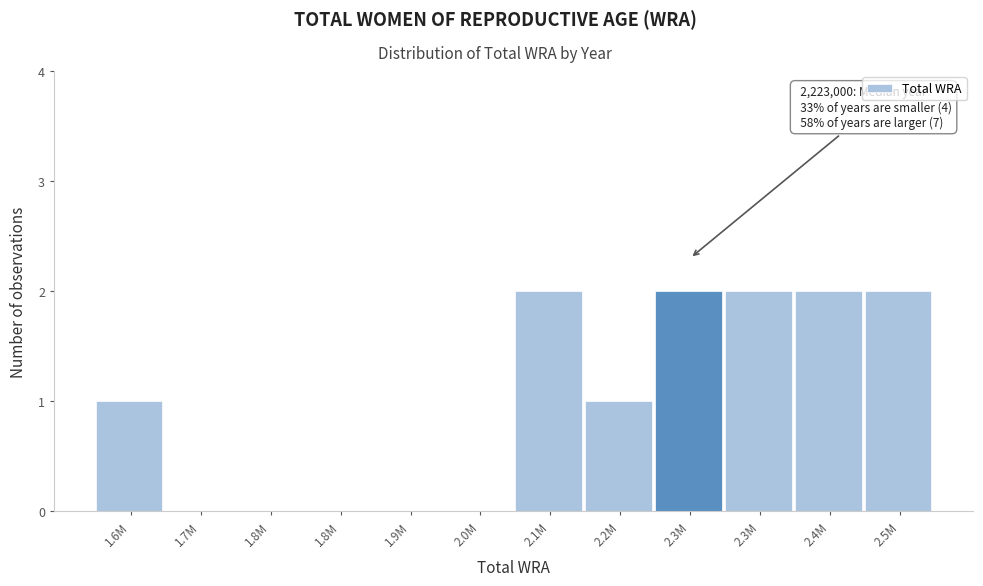

Are the bars horizontal?

No